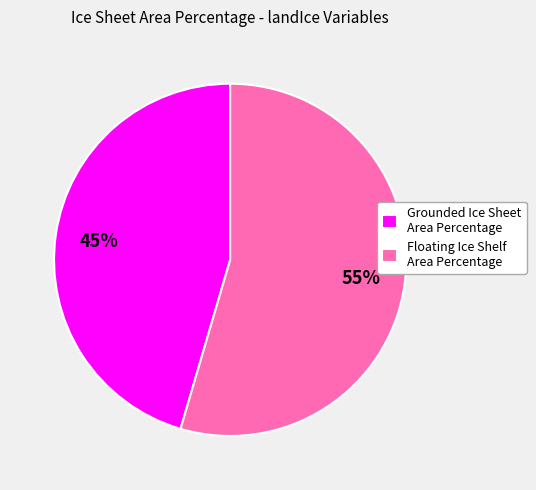

Is the sum of Floating Ice Shelf Area Percentage and Grounded Ice Sheet Area Percentage greater than half?

Yes